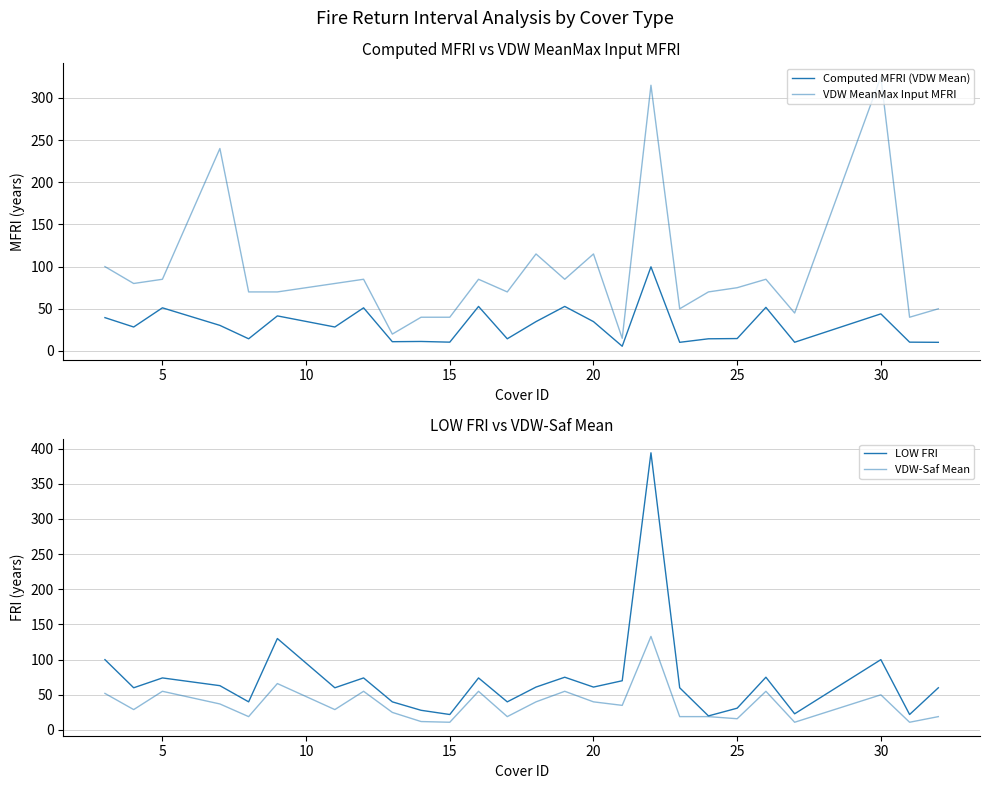

True or false: VDW MeanMax Input MFRI and Computed MFRI (VDW Mean) intersect in this chart.

False